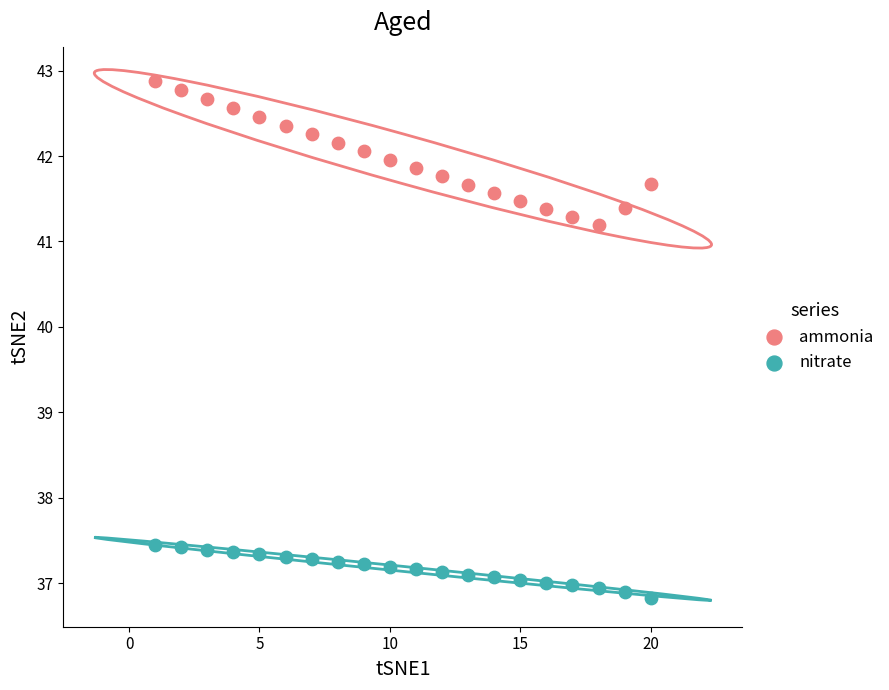

Which series reaches the maximum Y coordinate?

ammonia